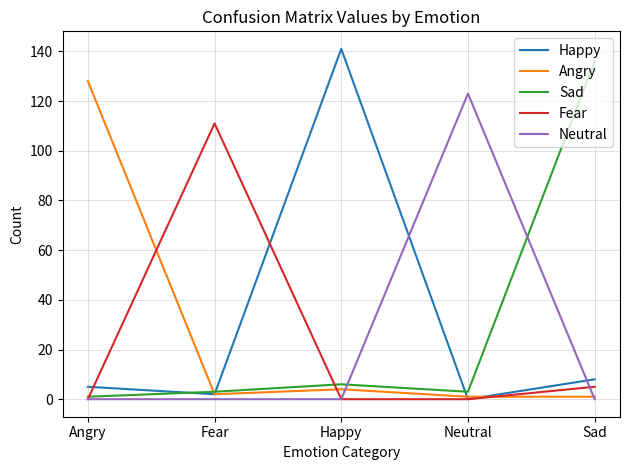

The value of Neutral at Neutral is 190. True or false?

False